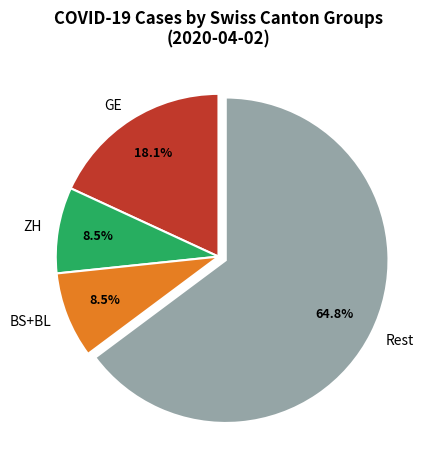

Is there a majority slice in this chart?

Yes